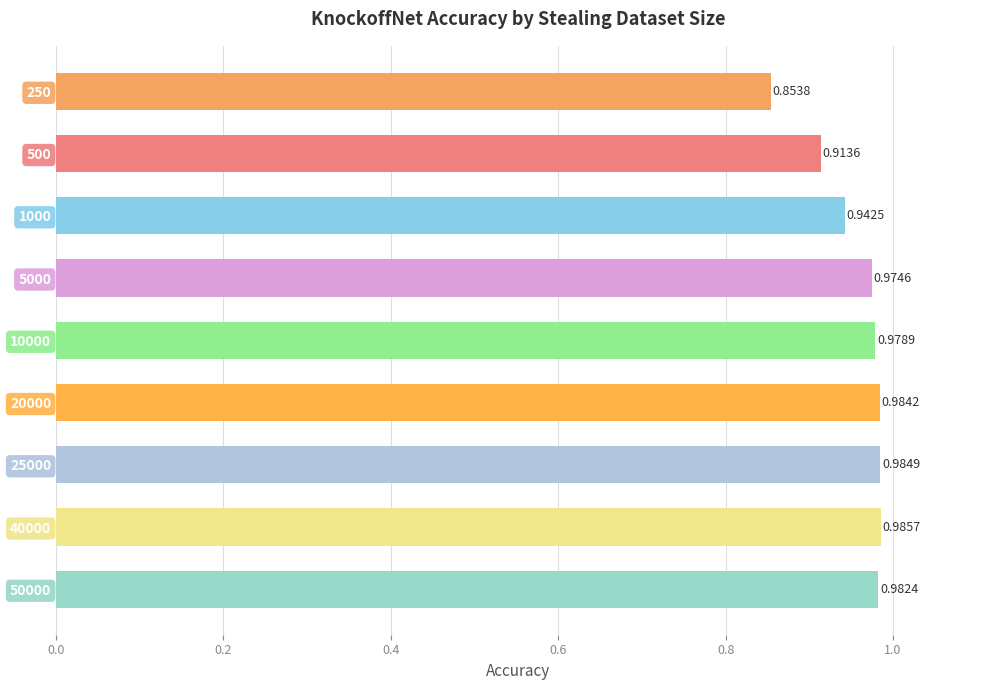

What is the change in value from 500 to 50000?

+0.1